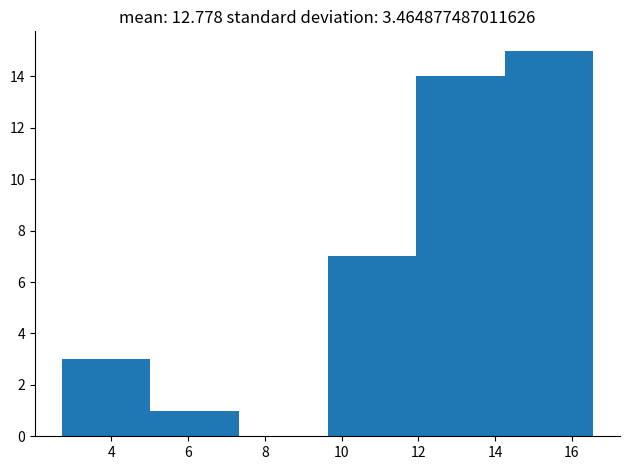

Reading left to right, transcribe this chart: for each bar, give the range it covers on the x-axis and its height. Neither the bar edges nor the heights are printed on the chart, so give them approximately, as read against the axes.

2.8 to 5.0: 3
5.0 to 7.4: 1
7.4 to 9.6: 0
9.6 to 12.0: 7
12.0 to 14.2: 14
14.2 to 16.6: 15